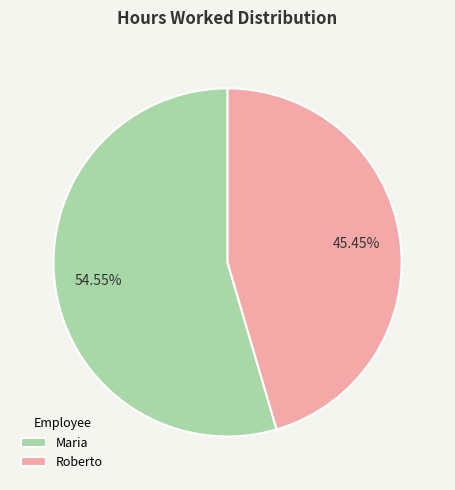

To the nearest percent, what is the combined percentage of Roberto and Maria?

100%